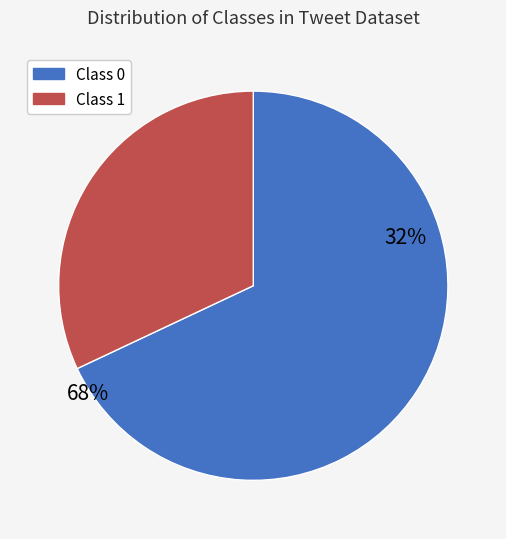

To the nearest percent, what portion does class_1 represent?

32%